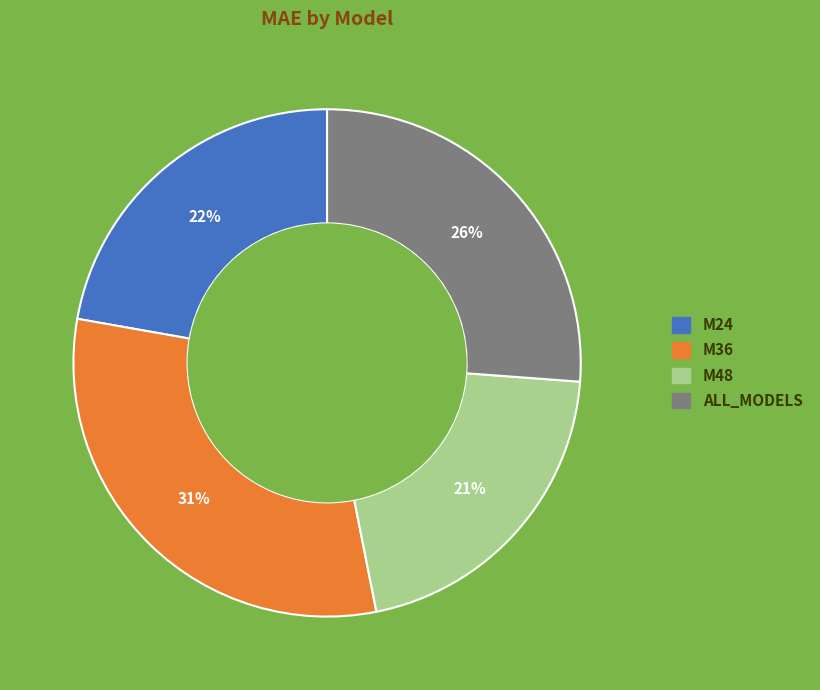

Approximately how many times larger is the value at M24 compared to M36?

0.7